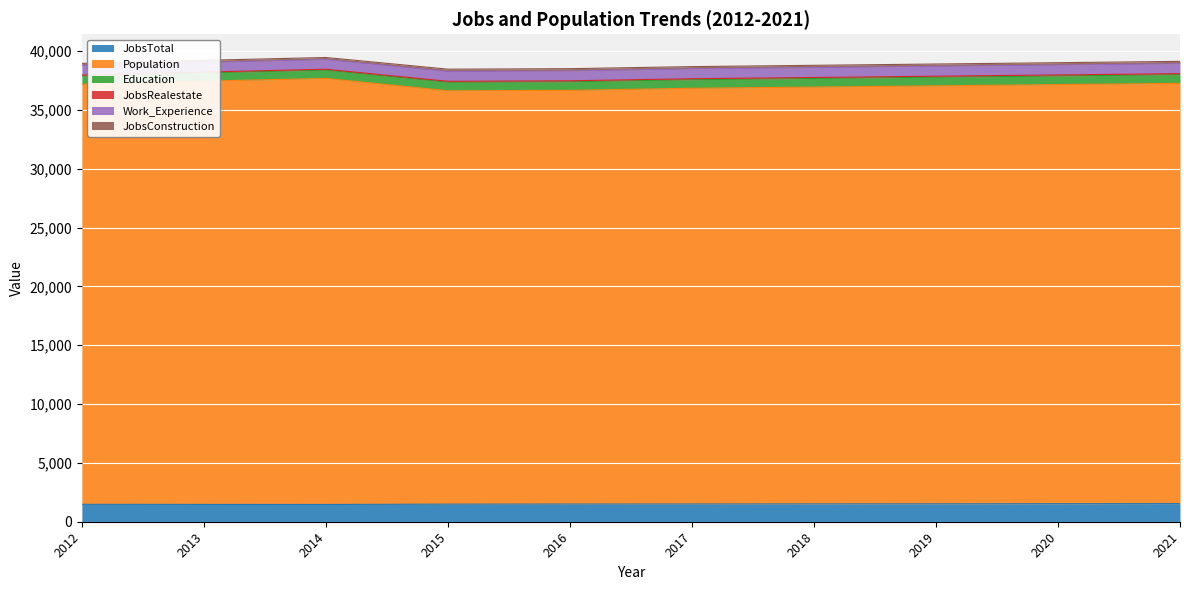

Which series changed the most between 2018 and 2020?

Population